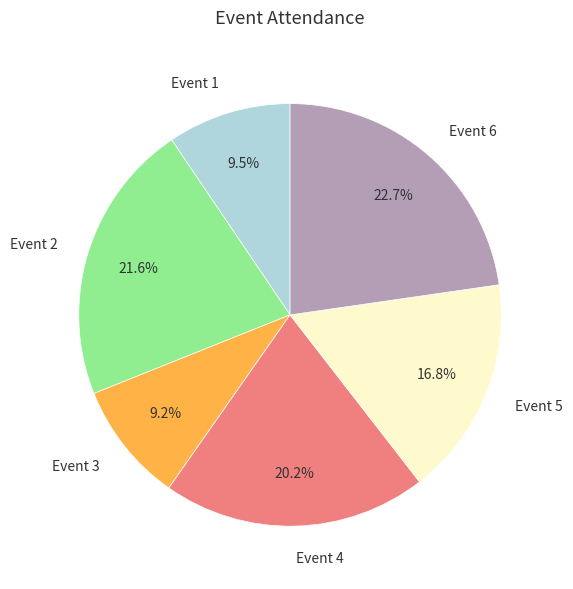

Which category has the biggest portion of the pie?

Event 6